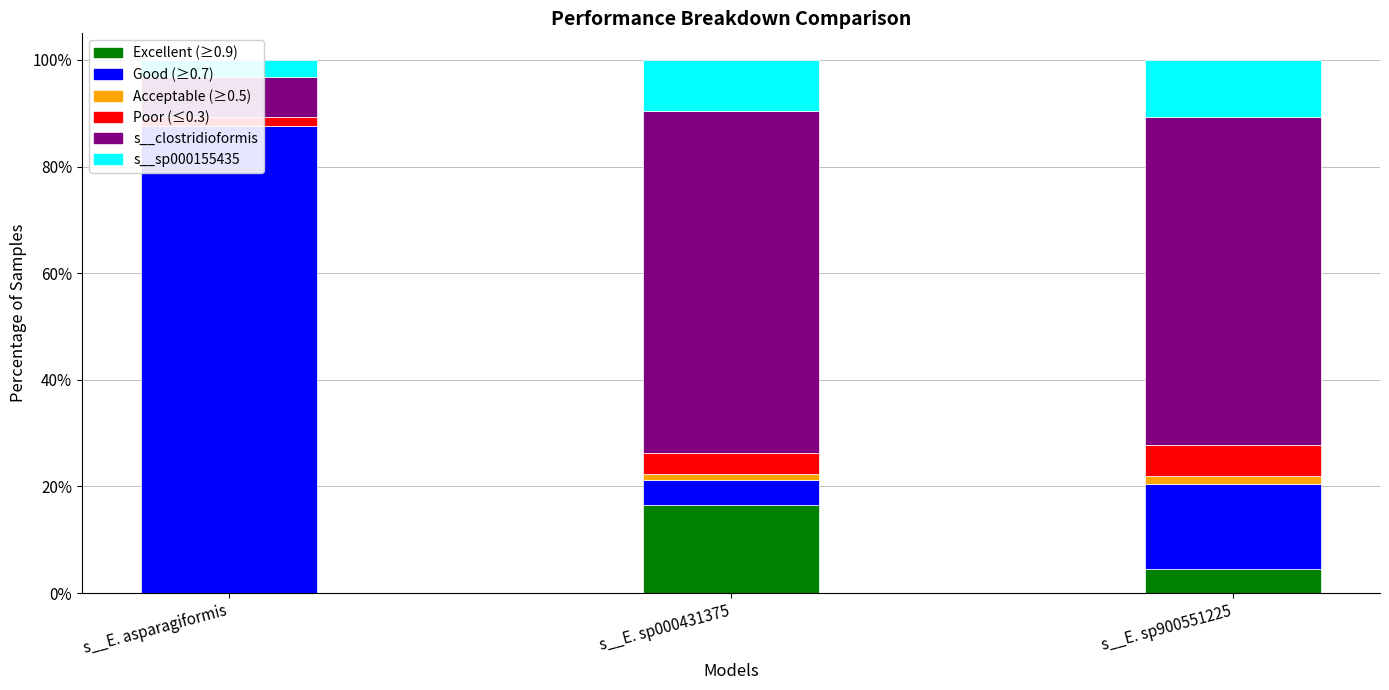

Is the value of s__Enterocloster aldenensis at s__E. asparagiformis greater than the value of s__Enterocloster clostridioformis at s__E. asparagiformis?

No